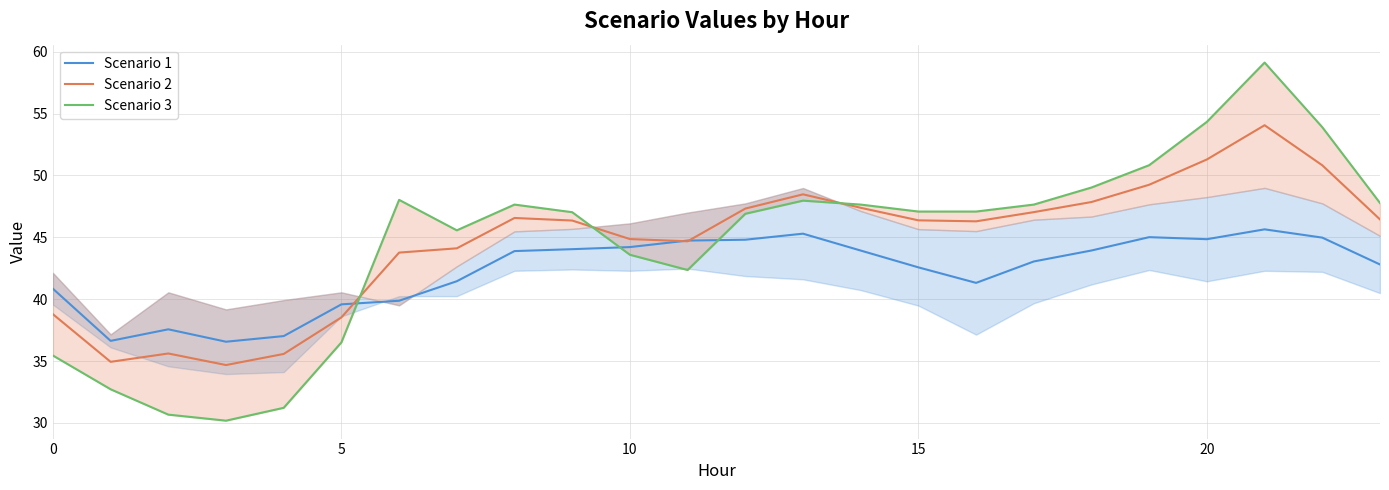

Which series has the widest spread of values?

Scenario 3